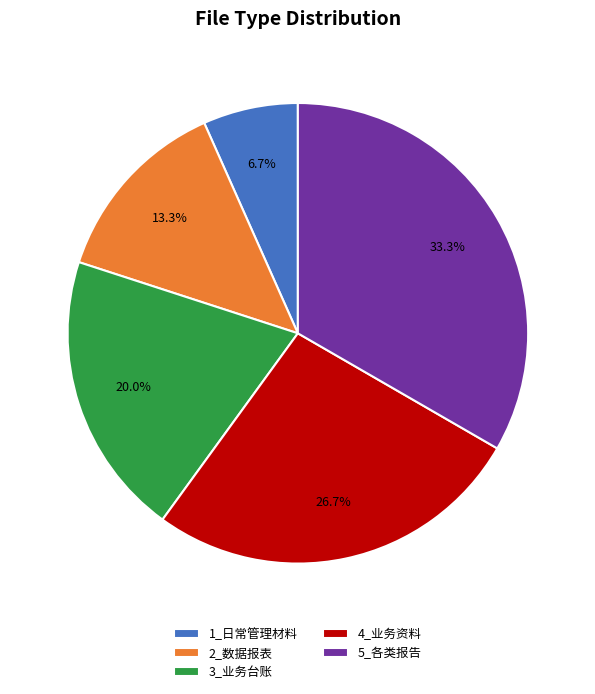

To the nearest percent, what portion does 5_各类报告 represent?

33%